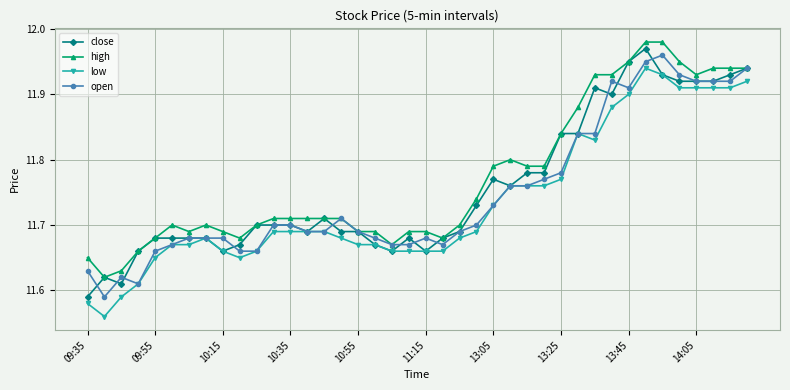

True or false: high has more than 0 interior local peaks.

True